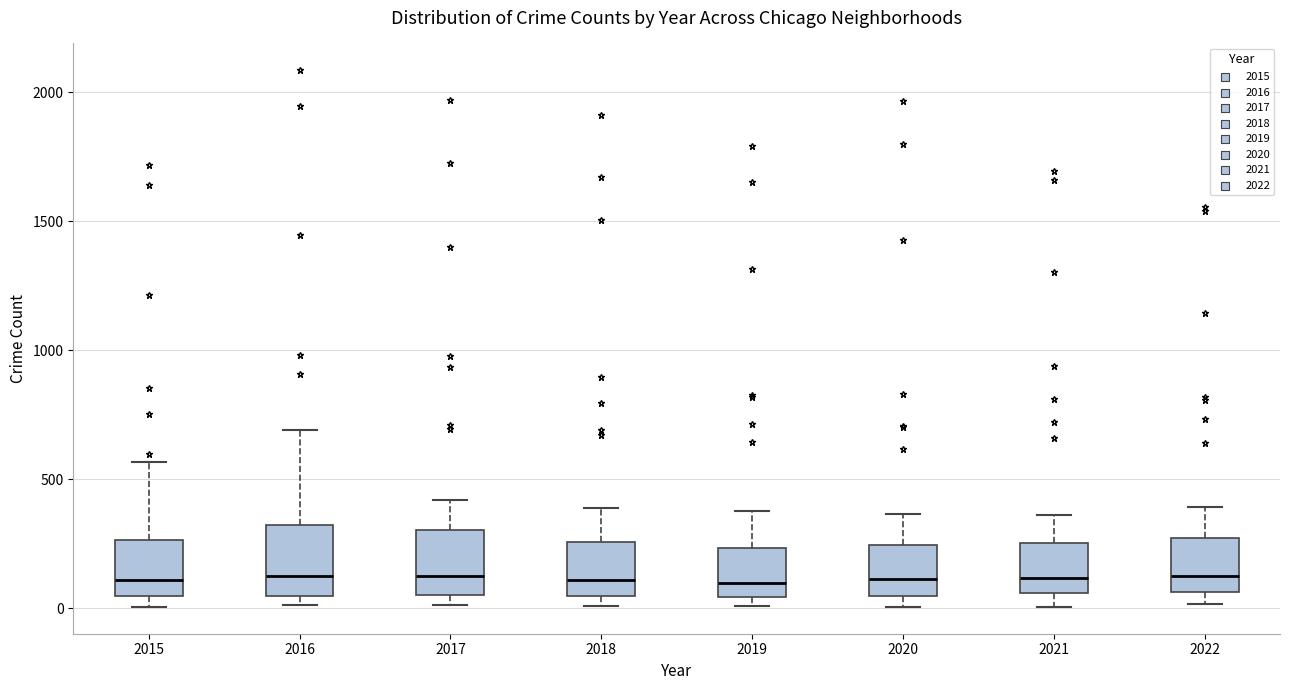

Reading left to right, read every box against the y-axis: the position of its median line, the range the box covers, and the ends of its whiskers. The values are not printed on the chart, so give them approximately, as read against the axis.

2015: median 100, box 50 to 250, whiskers 0 to 550
2016: median 150, box 50 to 300, whiskers 0 to 700
2017: median 100, box 50 to 300, whiskers 0 to 400
2018: median 100, box 50 to 250, whiskers 0 to 400
2019: median 100, box 50 to 250, whiskers 0 to 400
2020: median 100, box 50 to 250, whiskers 0 to 350
2021: median 100, box 50 to 250, whiskers 0 to 350
2022: median 150, box 50 to 250, whiskers 0 to 400